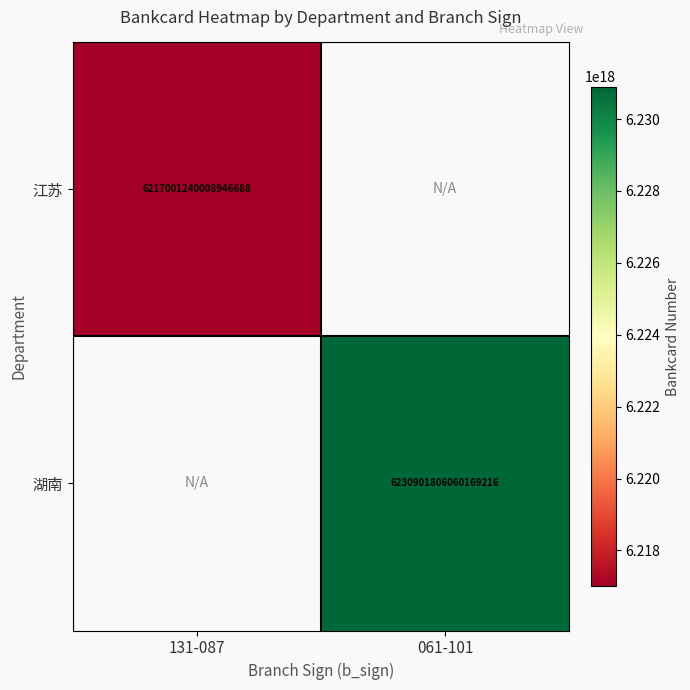

True or false: 湖南 has a value of 3602196551004287488 at 061-101.

False